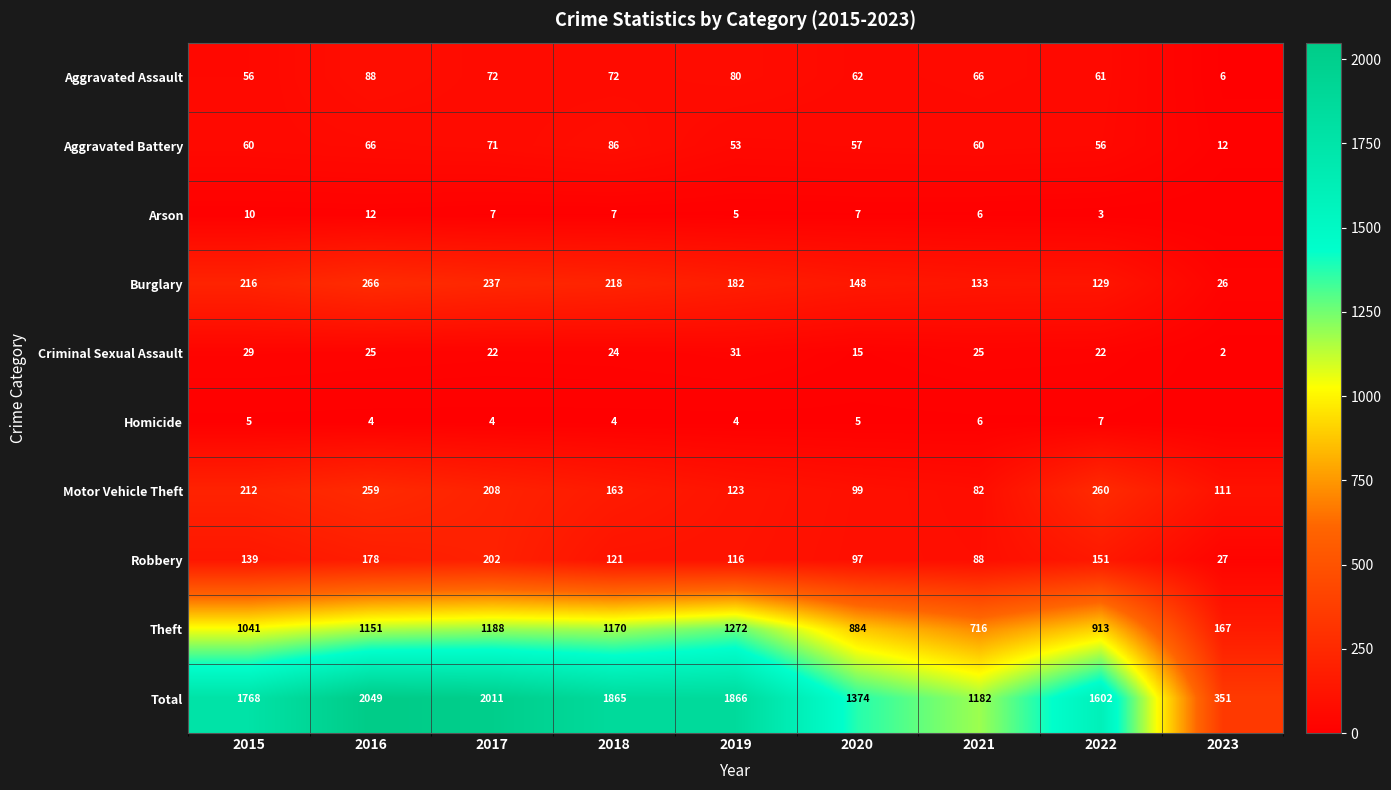

The value of Aggravated Assault at 2022 is 106. True or false?

False